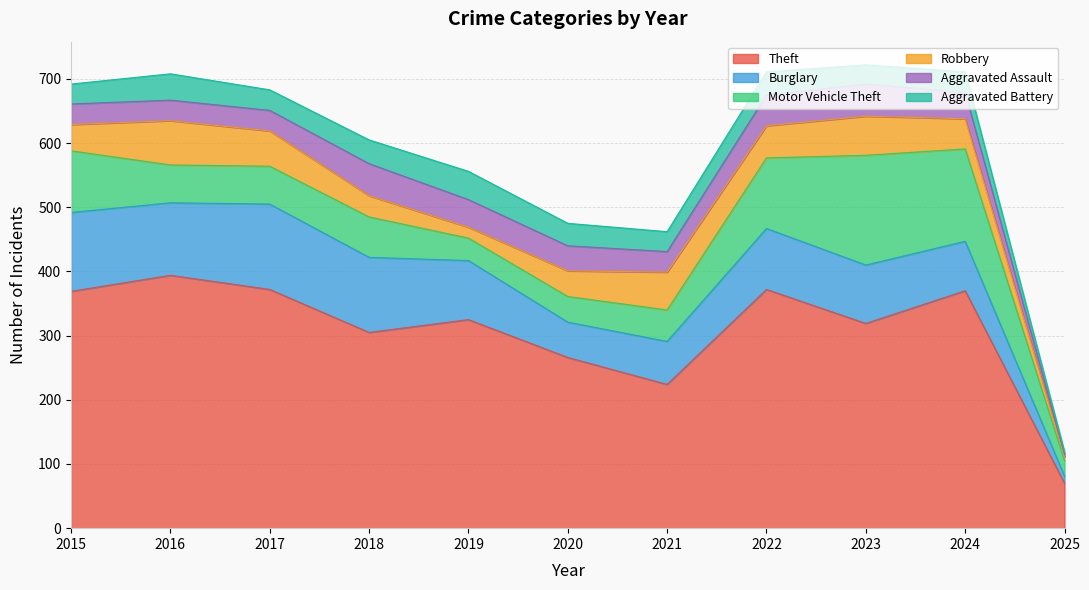

Does the chart have visible grid lines?

Yes